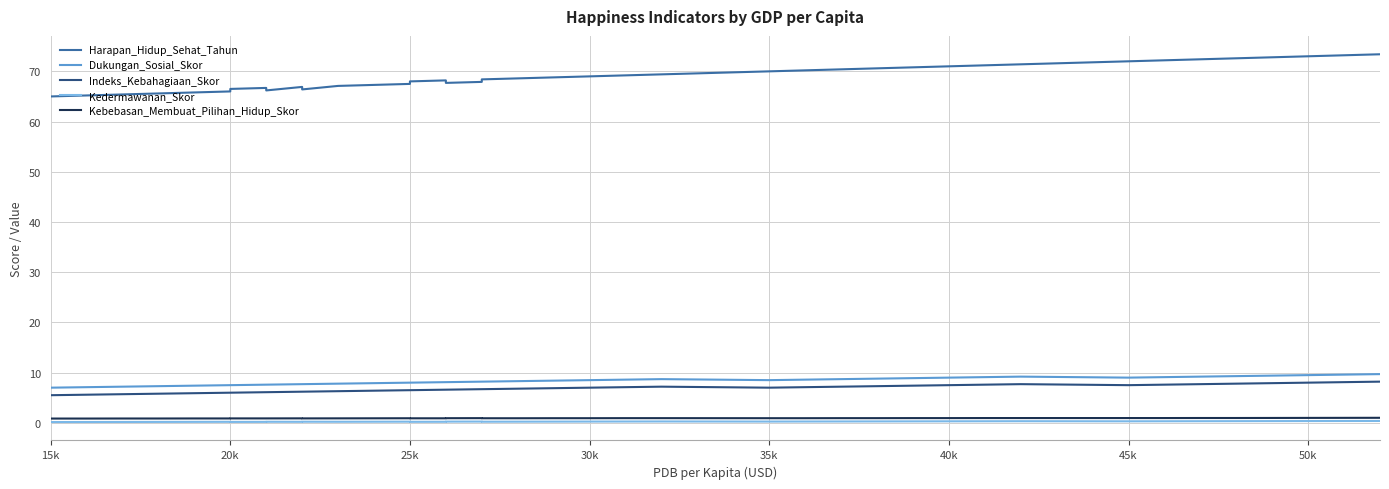

How many data points in Harapan_Hidup_Sehat_Tahun are less than 68?

16